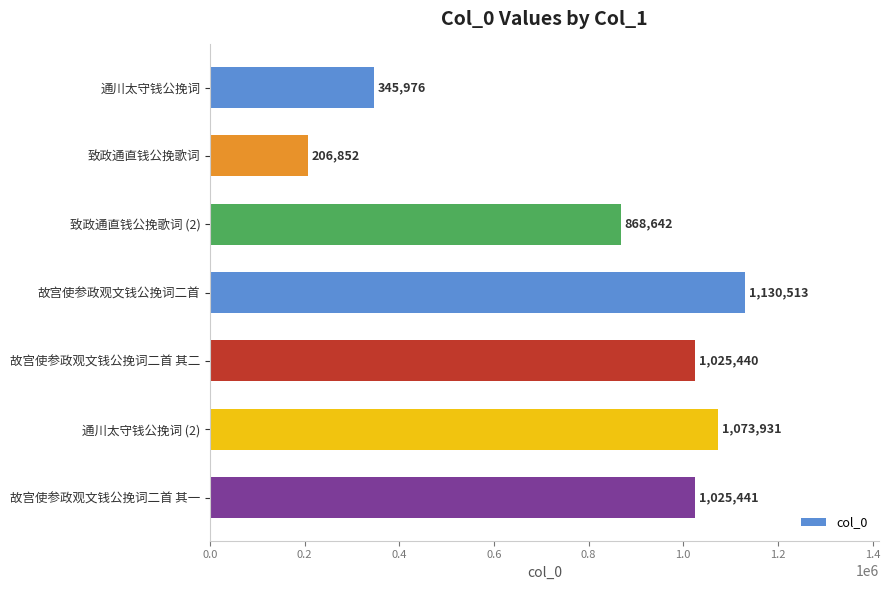

What is the change in value from 致政通直钱公挽歌词 (2) to 故宫使参政观文钱公挽词二首?

+261871